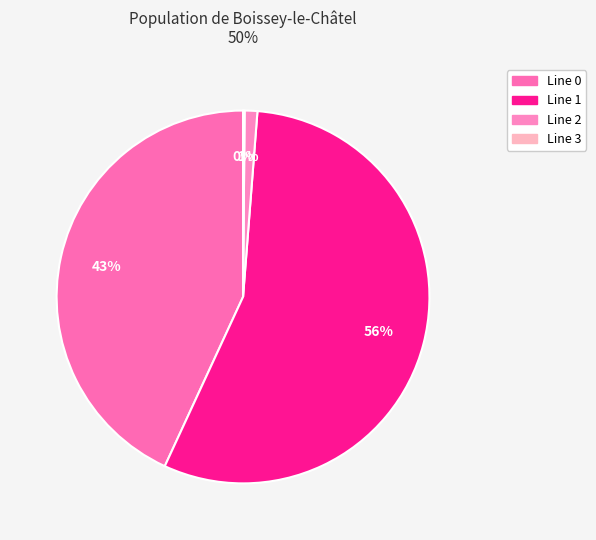

Rank the categories by value from highest to lowest.

Line 1, Line 0, Line 2, Line 3